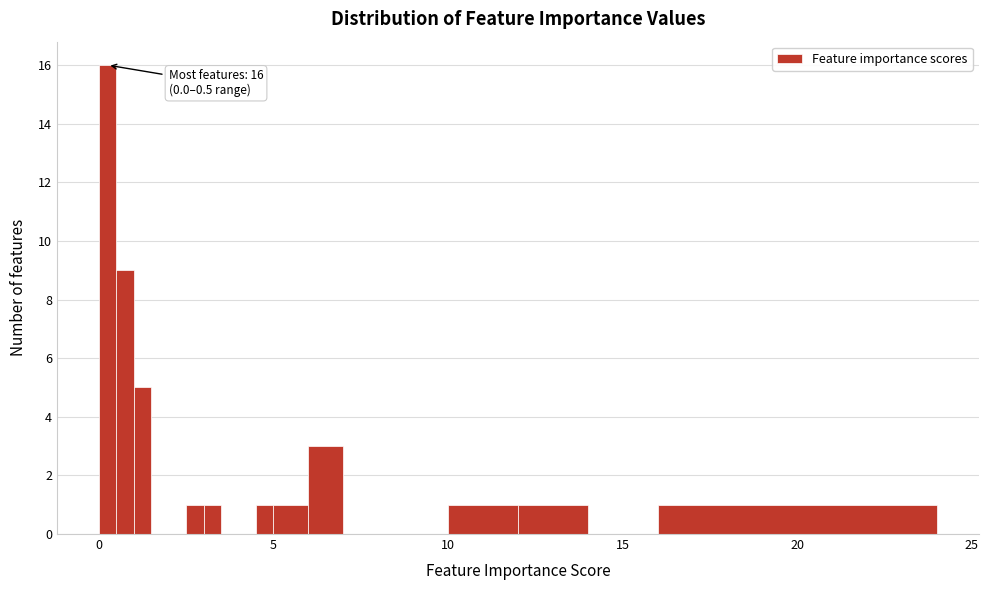

Read against the x-axis, roughly where is the centre of the tallest bar?

0.5